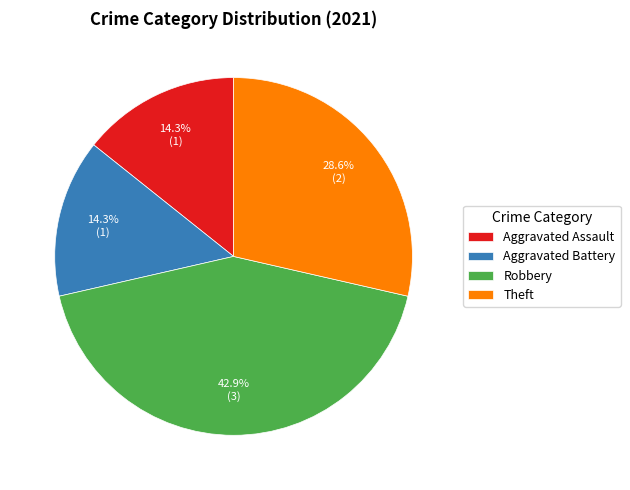

What is the ratio of the value at Aggravated Battery to the value at Theft?

0.5